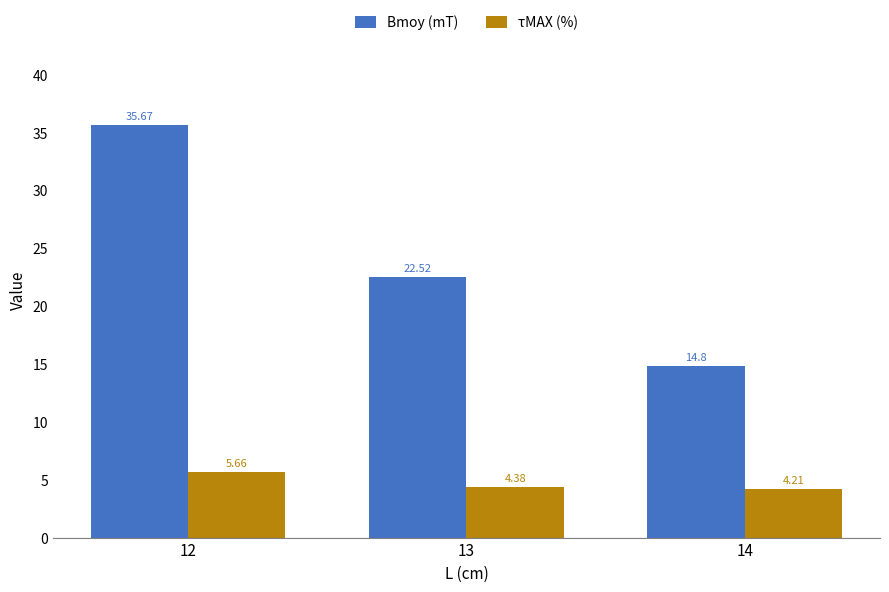

Rank the categories by Bmoy (mT) value from highest to lowest.

12, 13, 14